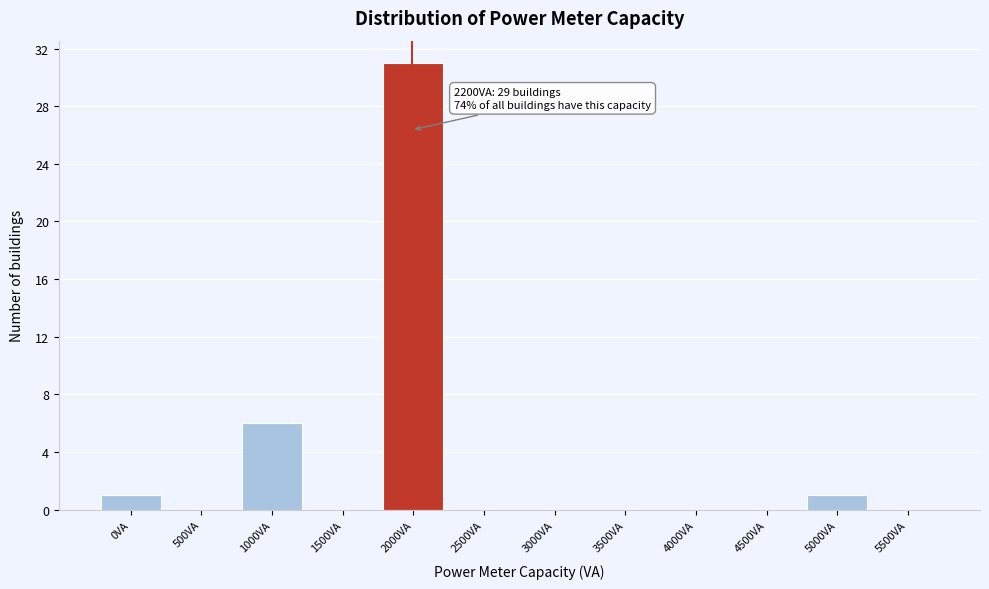

Reading left to right, transcribe all the data shown in this chart.

0VA=1	500VA=0	1000VA=6	1500VA=0	2000VA=31	2500VA=0	3000VA=0	3500VA=0	4000VA=0	4500VA=0	5000VA=1	5500VA=0